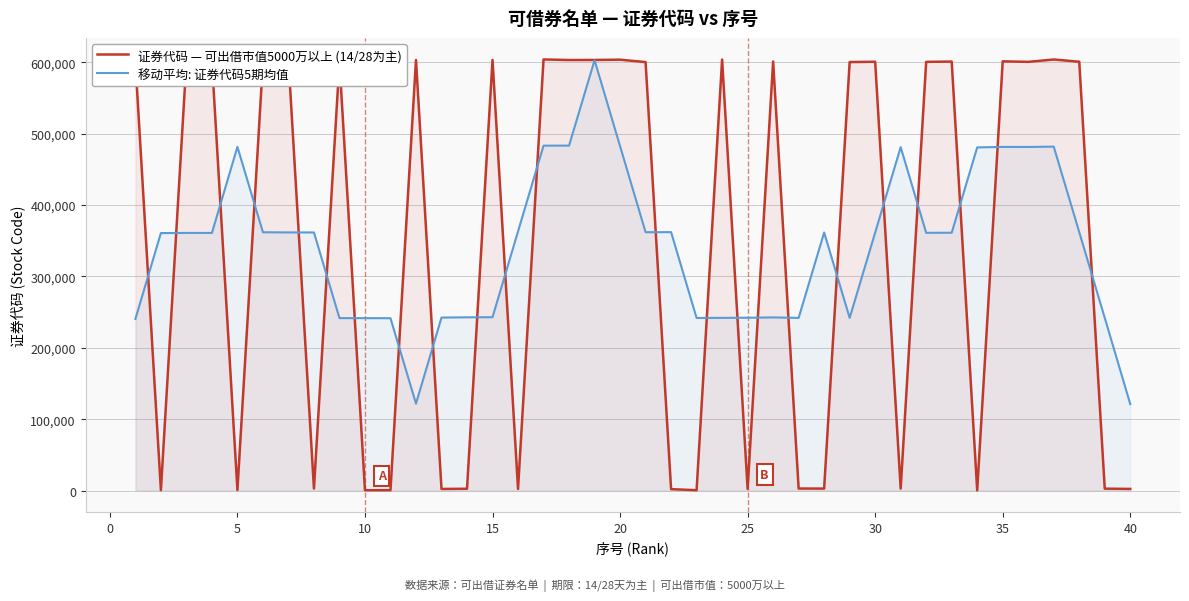

What is the maximum value shown in the chart?

603986.0